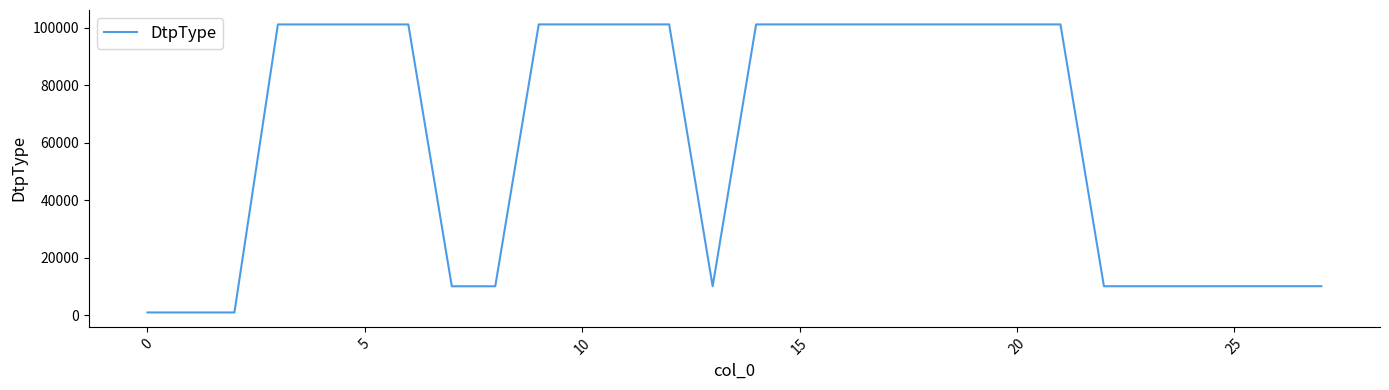

What is the difference between the maximum and minimum values?

100102